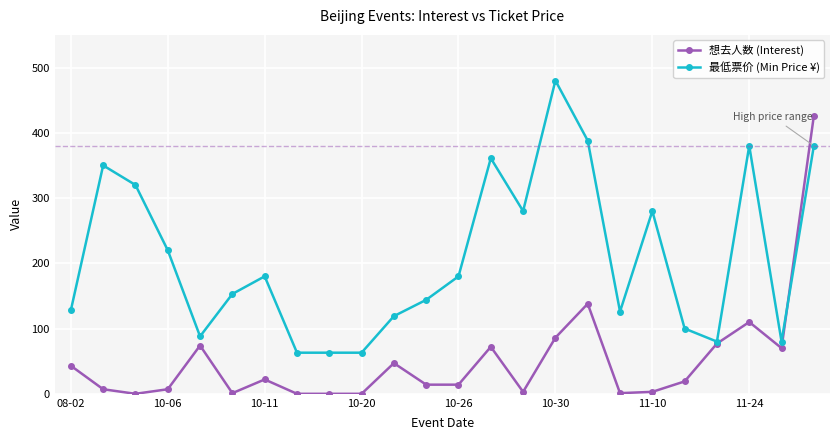

Rank the series by their average value, from highest to lowest.

最低票价 (Min Price ¥), 想去人数 (Interest)